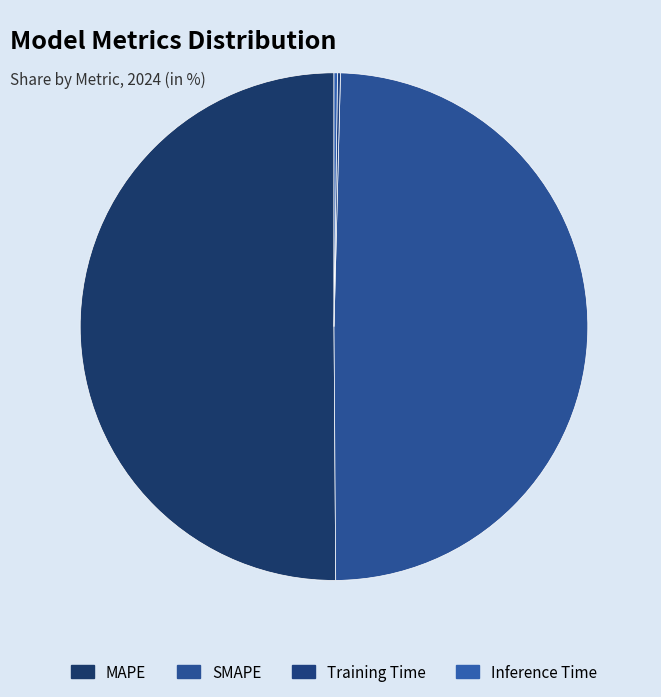

What is the largest slice in the pie chart?

MAPE